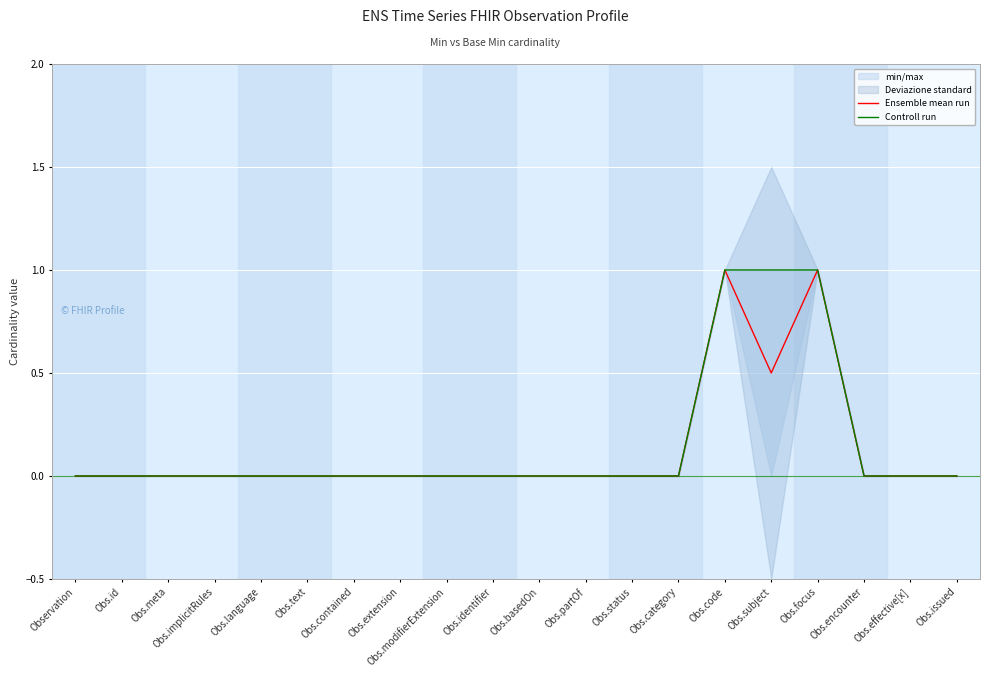

What is the label of the 20th point from the left?

Obs.issued